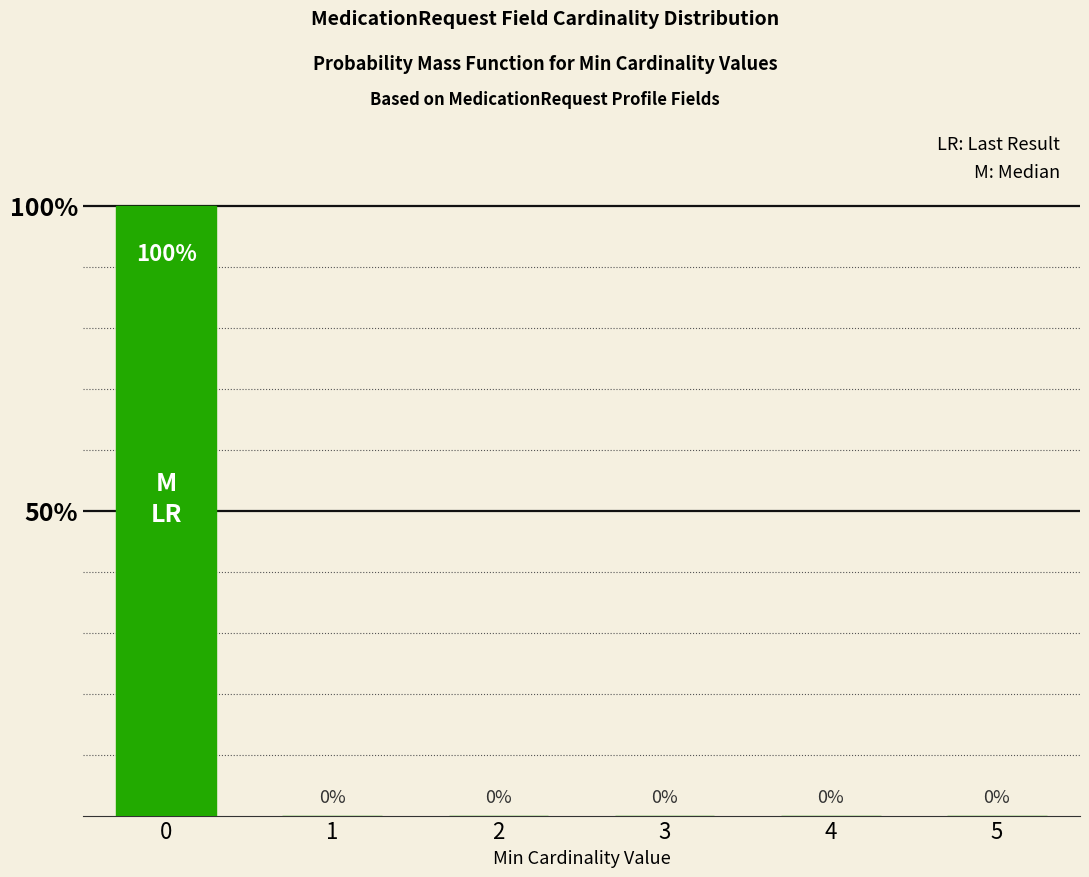

Are the bars horizontal?

No